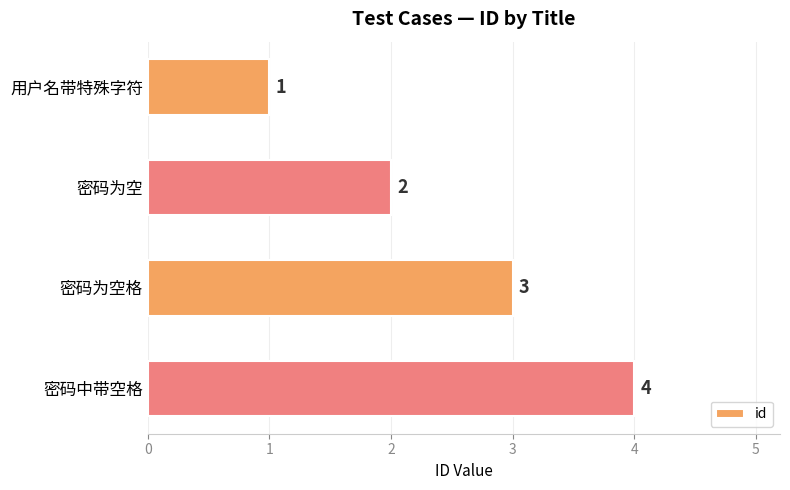

Where is the data nearest to the value 2?

密码为空